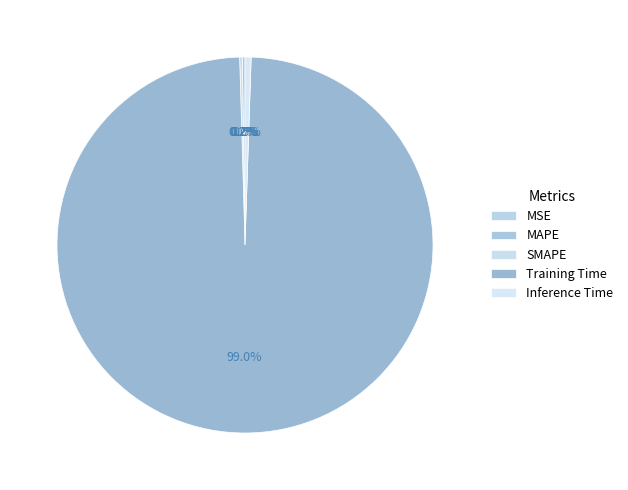

Do Training Time and Inference Time together represent more than half of the pie?

Yes